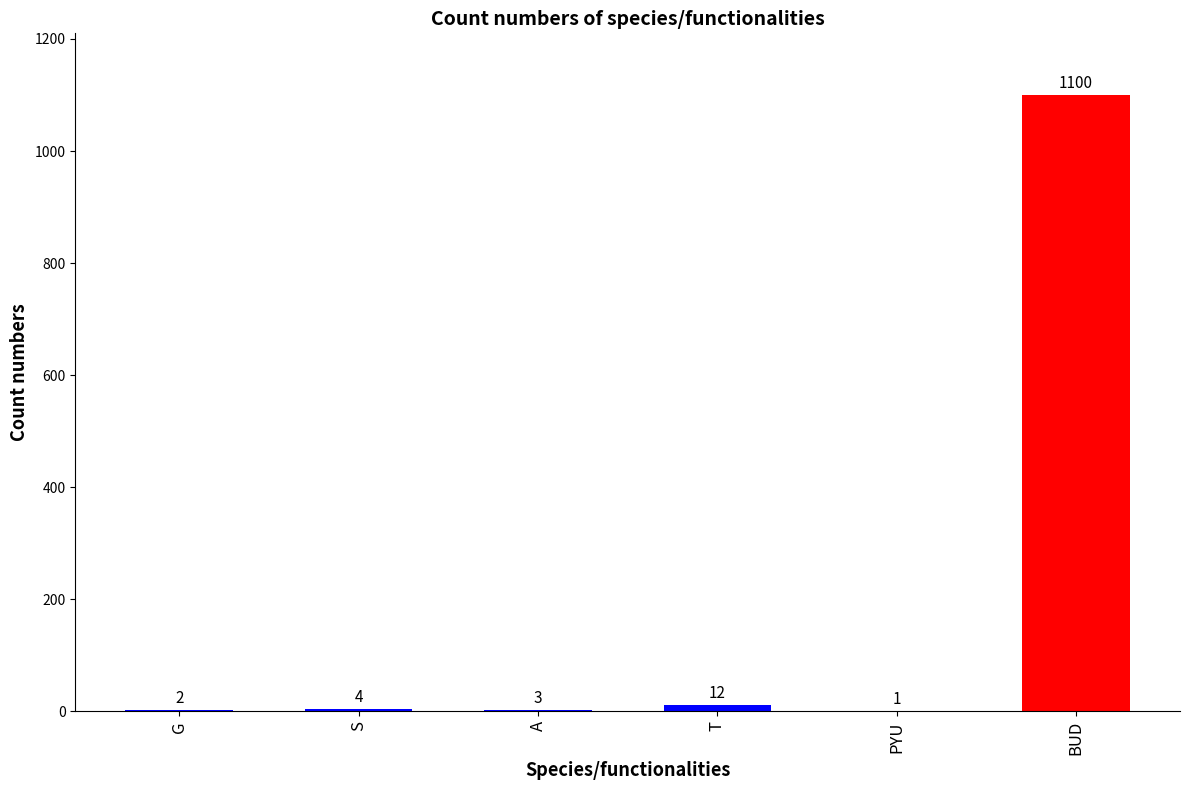

Which category has the highest value across all series?

BUD